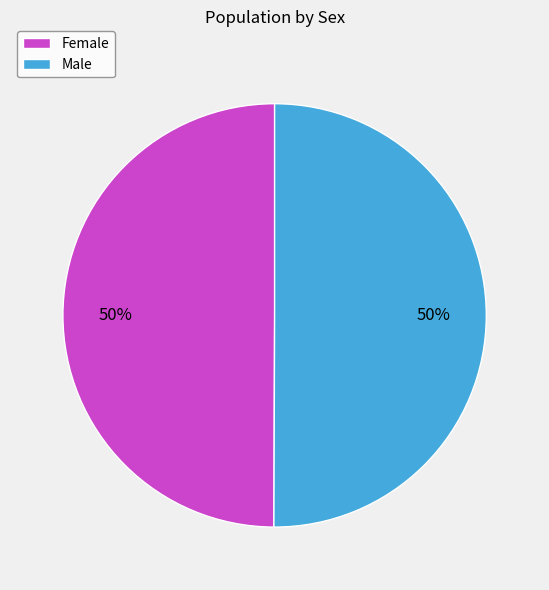

True or false: Female accounts for 65% of the total.

False